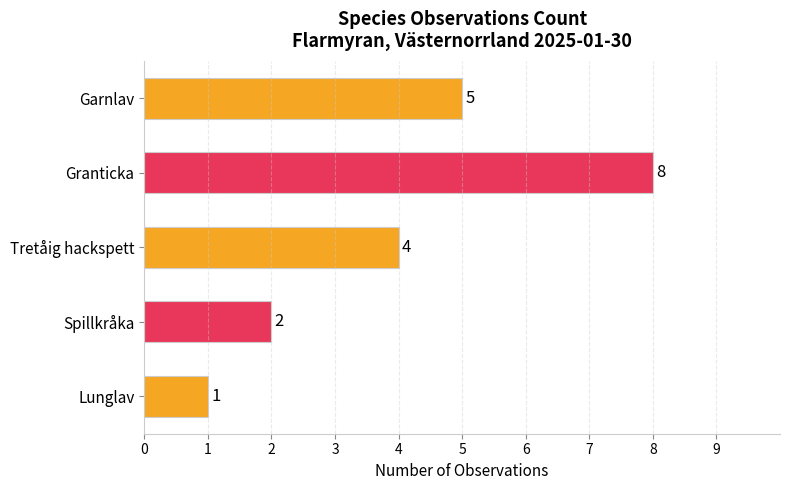

Rank the categories by value from lowest to highest.

Lunglav, Spillkråka, Tretåig hackspett, Garnlav, Granticka